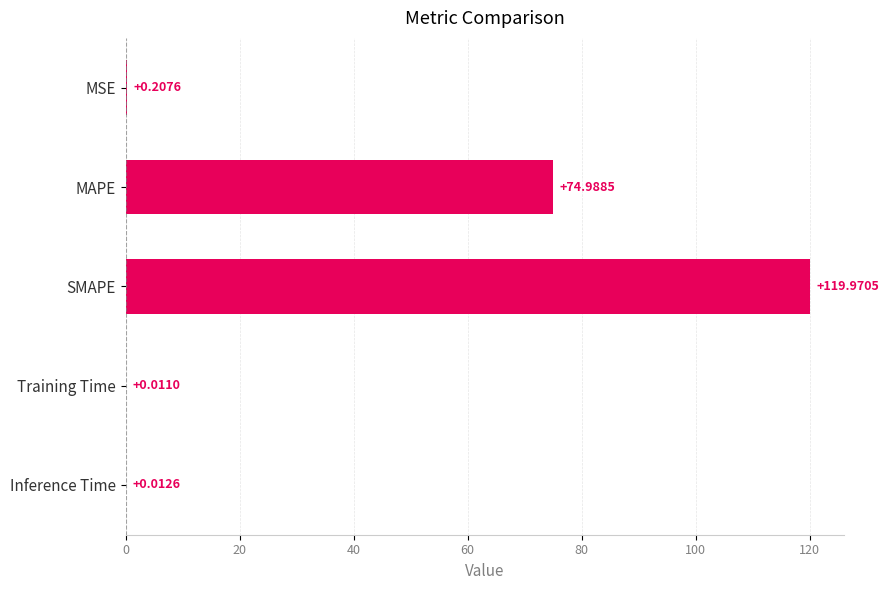

Between Training Time and MAPE, which is larger?

MAPE